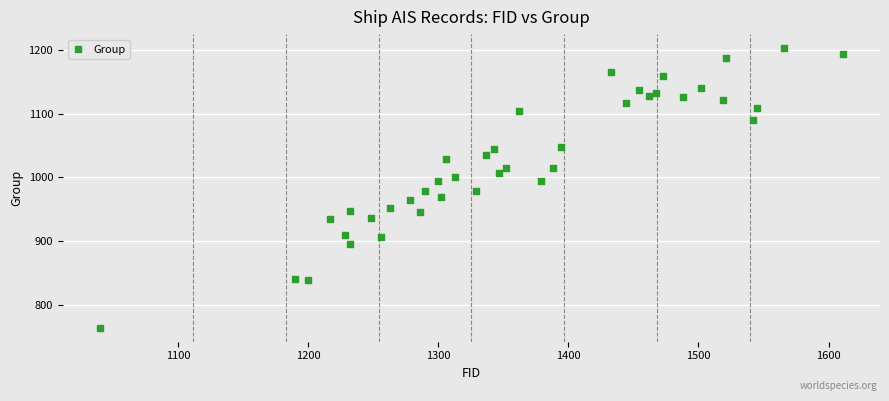

What is the range of X values (max minus min)?

571